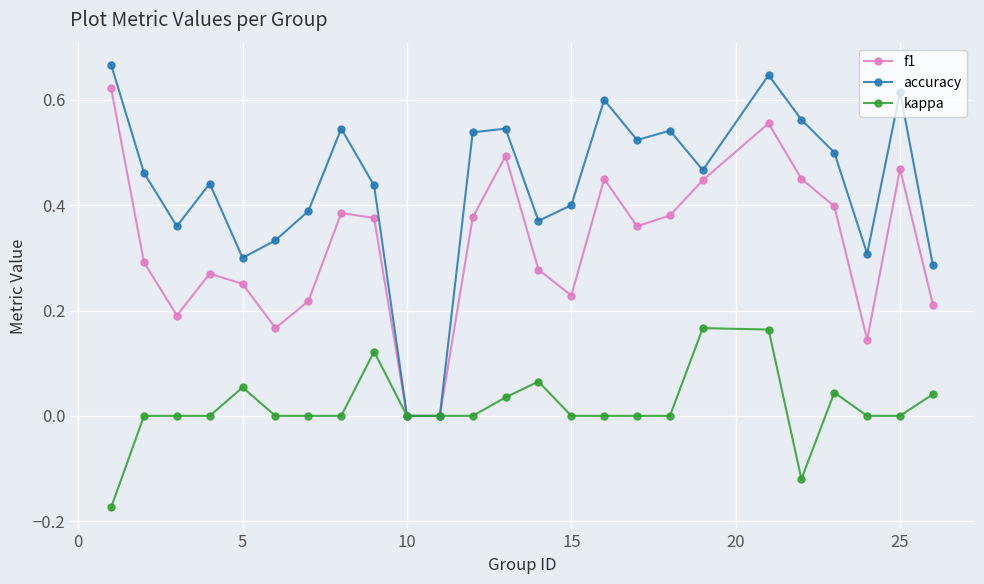

Which series has the largest range (max minus min)?

accuracy